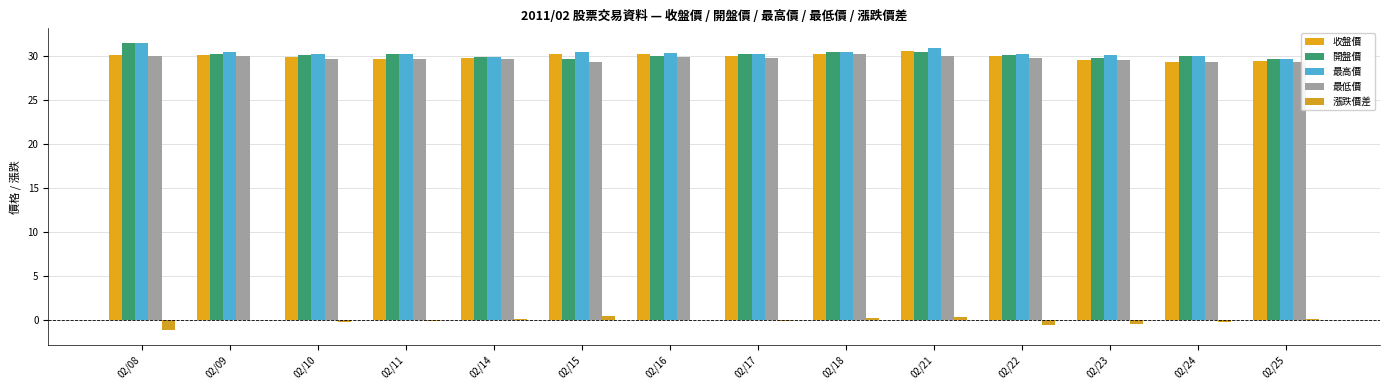

What is the value of the 最高價 bar at the 13th from the left?

29.9